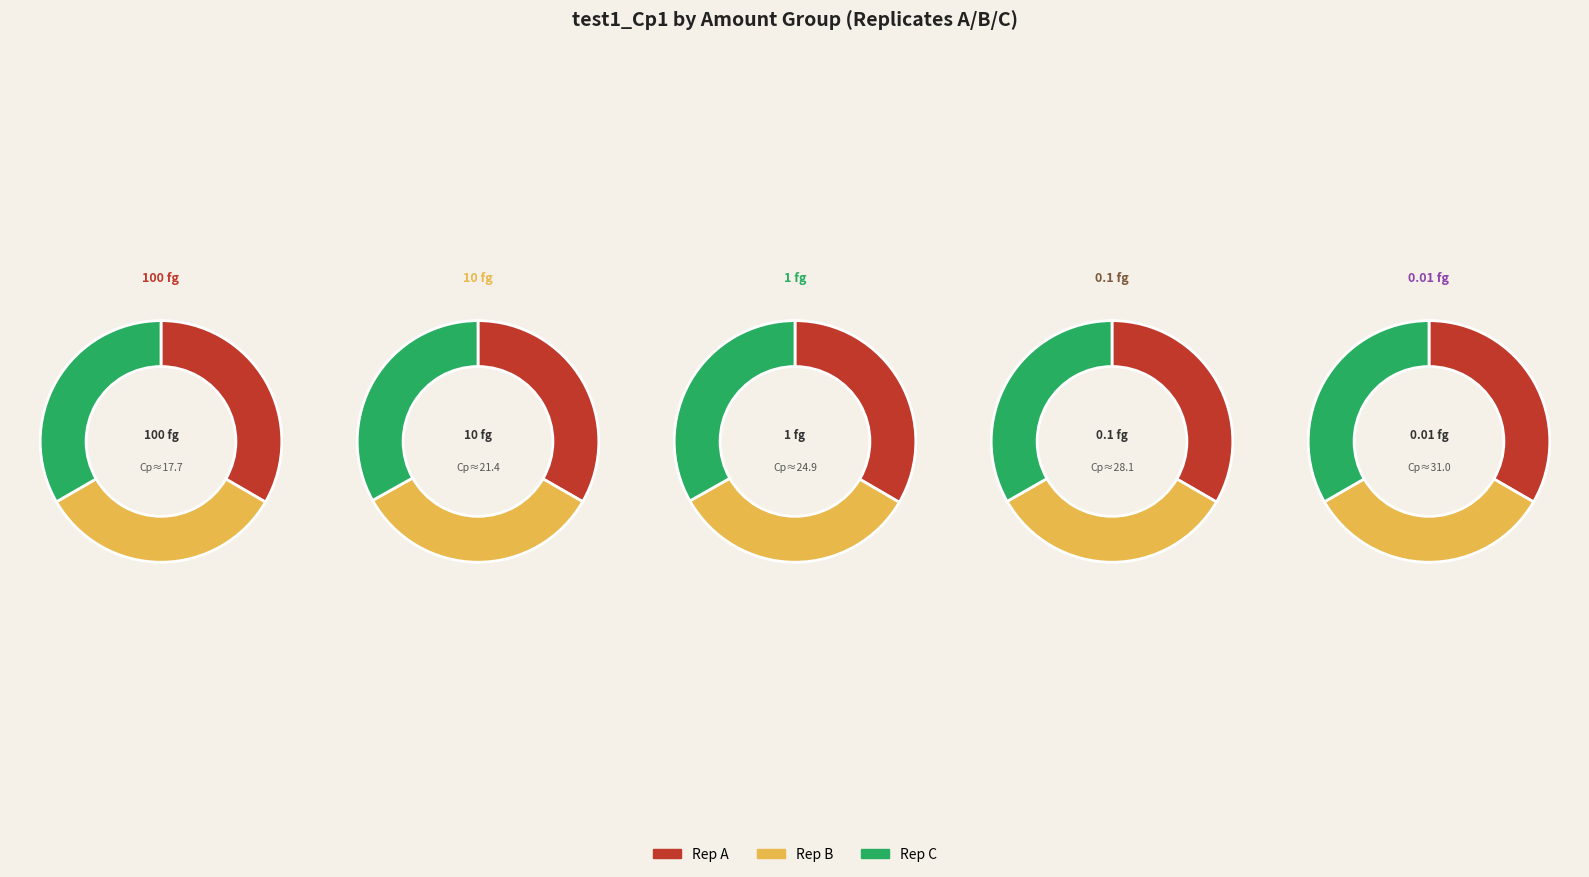

The B_1 slice represents 15% of the pie. True or false?

False